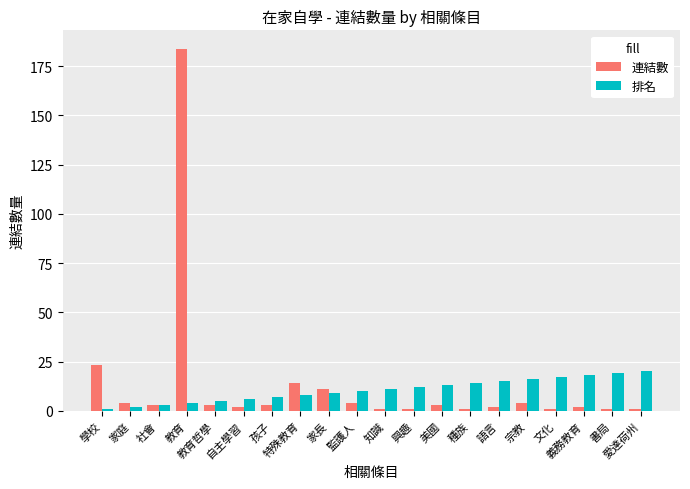

What position from the left is 教育哲學?

5